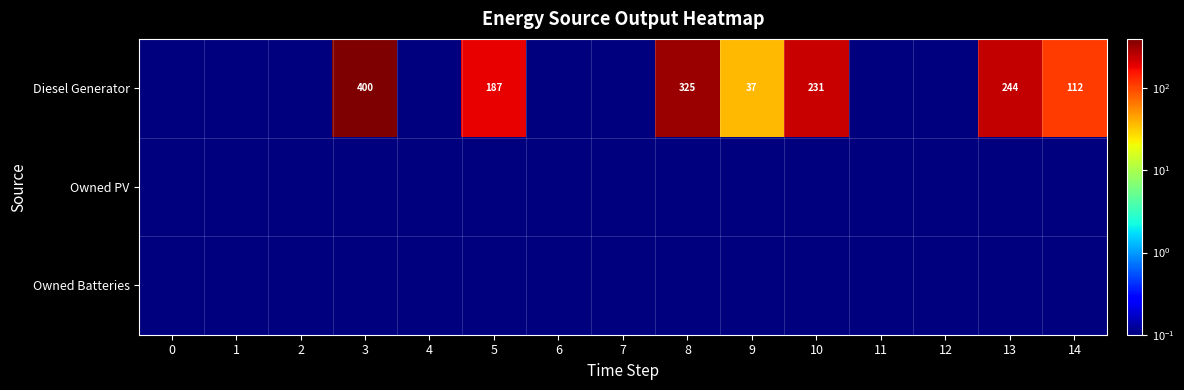

The Diesel Generator series shows 14.2 at 9. True or false?

False